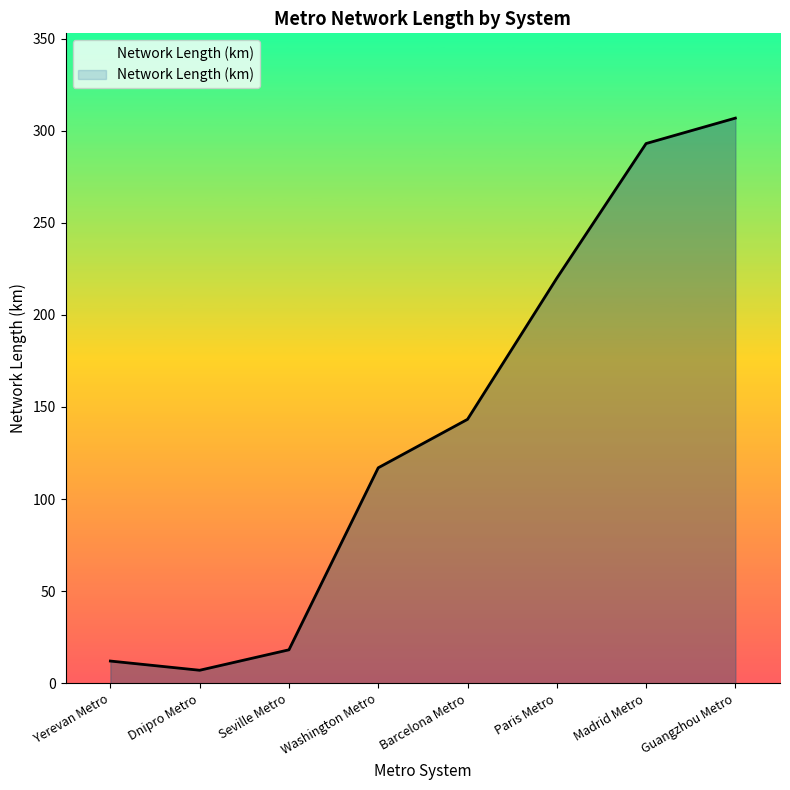

Which has a higher value, Madrid Metro or Paris Metro?

Madrid Metro